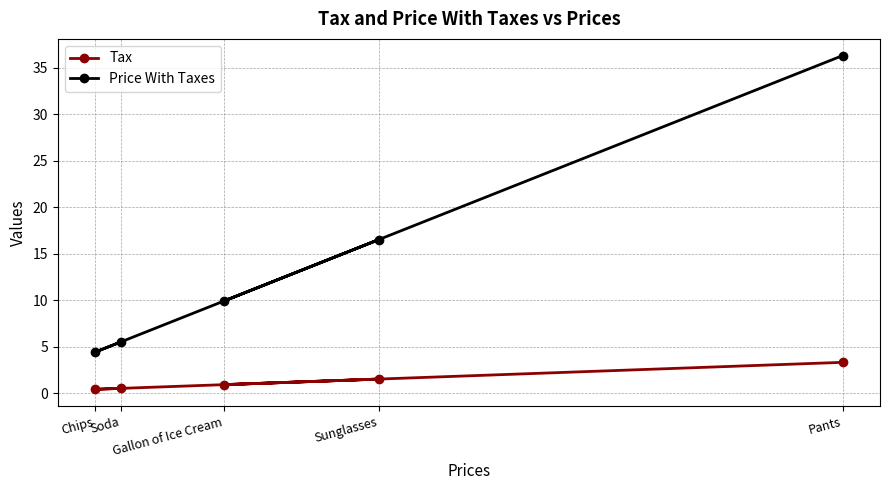

What is the difference between the highest and lowest values at Pants?

33.0